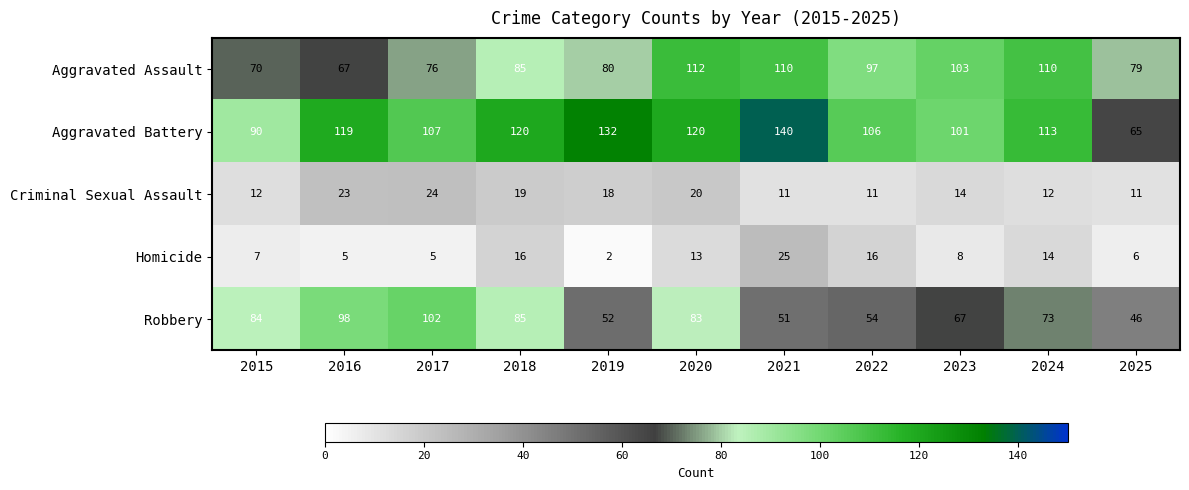

What is the difference between the second highest and minimum values in the Robbery series?

52